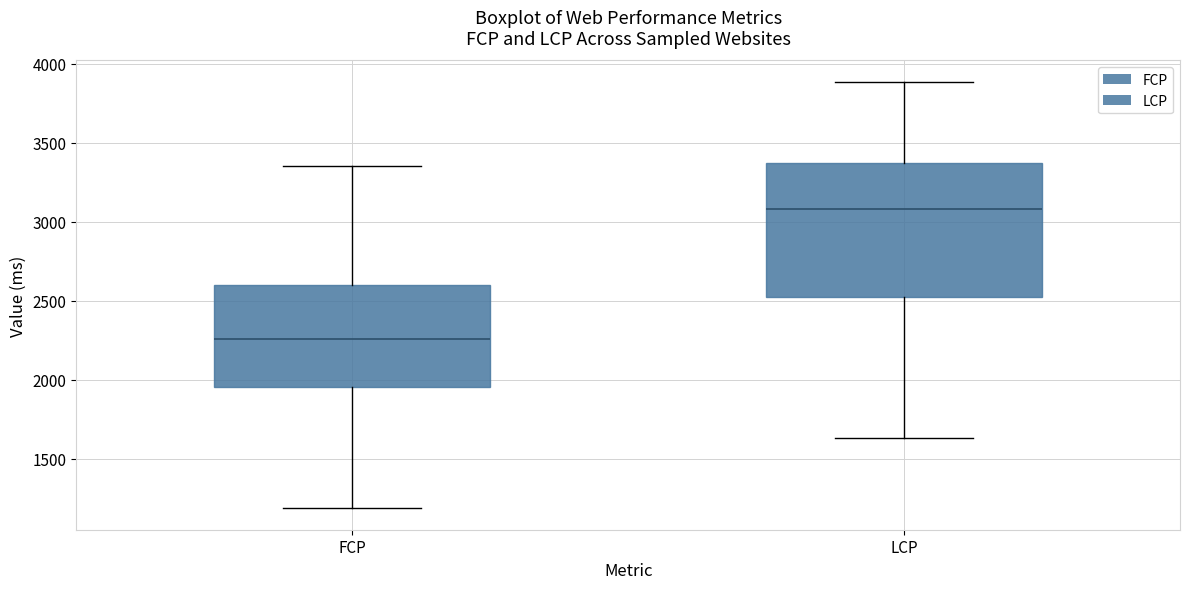

Which box is the tallest, from its lower edge to its upper edge?

LCP